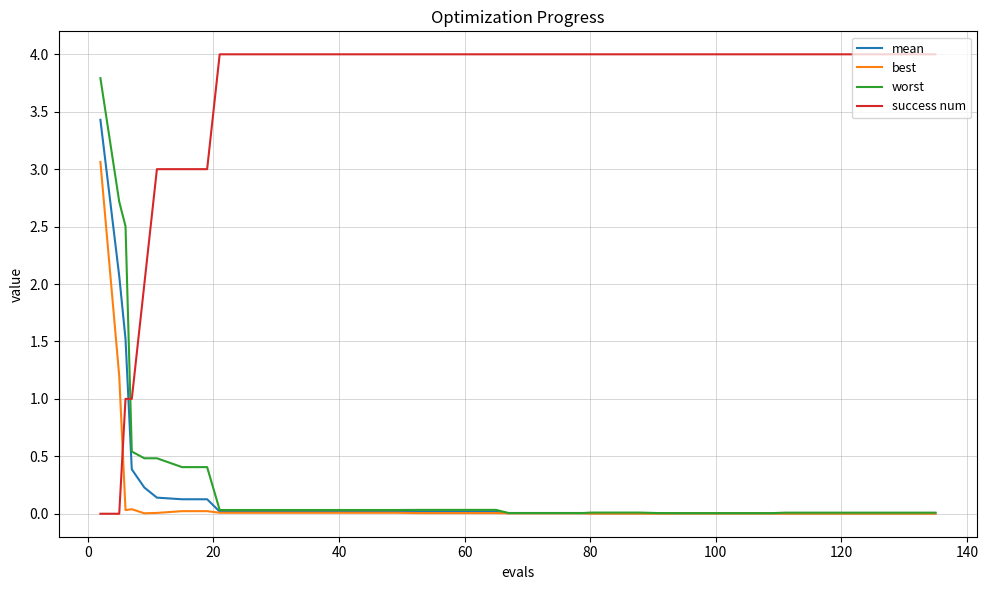

What is the difference between the maximum and minimum values in the best series?

3.1